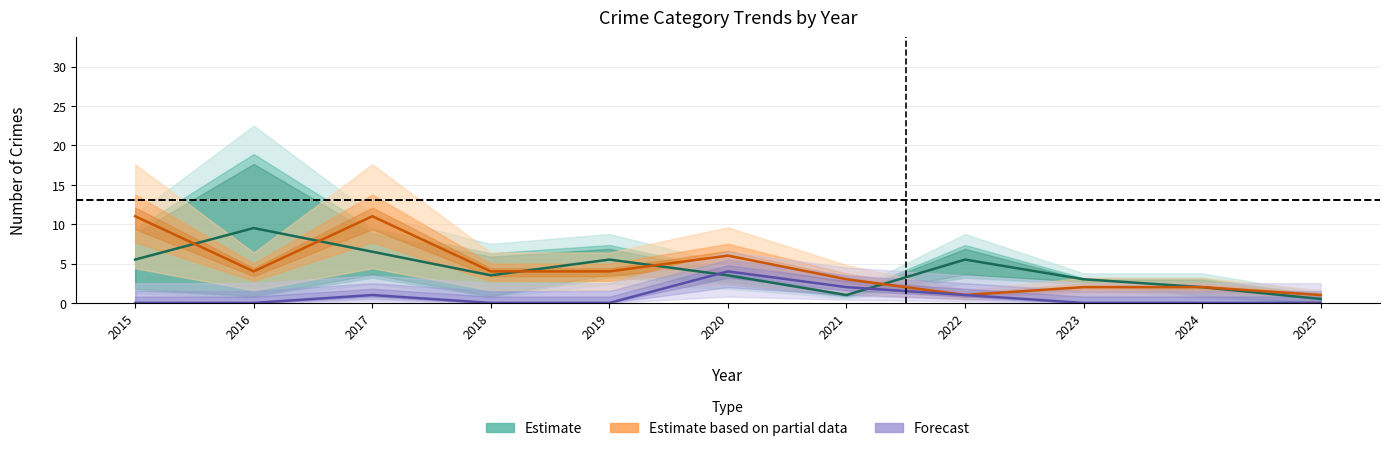

The Forecast (Aggravated Assault) series shows 2.4 at 2024. True or false?

False